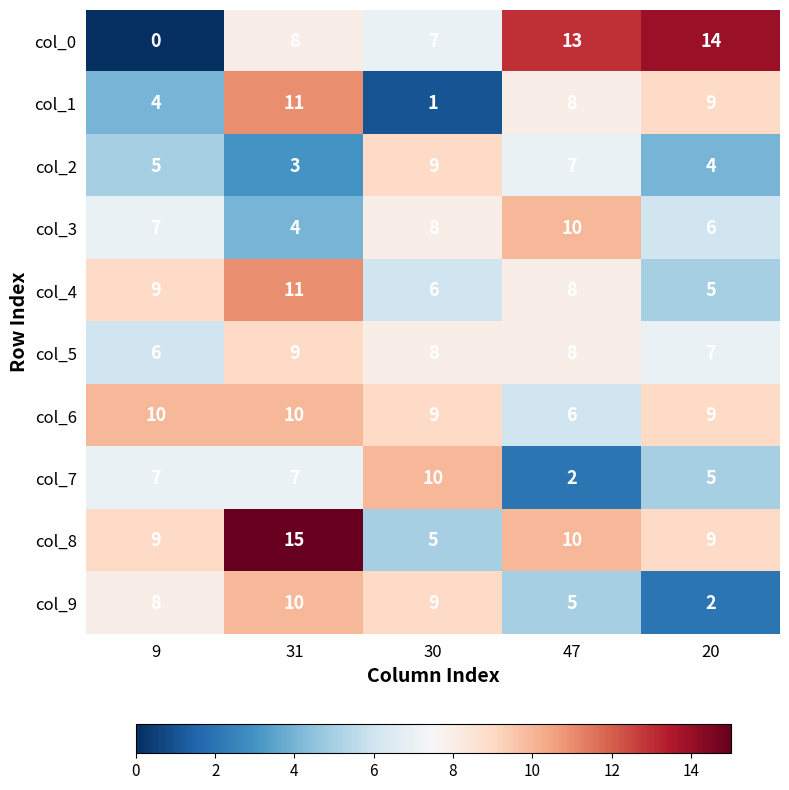

What is the maximum value shown in the chart?

15